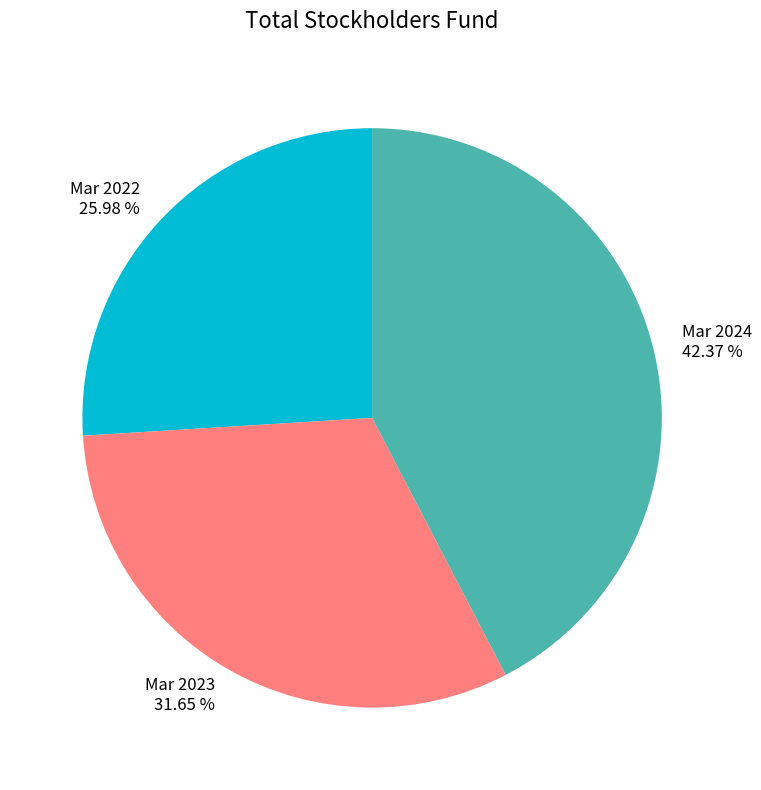

True or false: Mar 2023 accounts for 32% of the total.

True